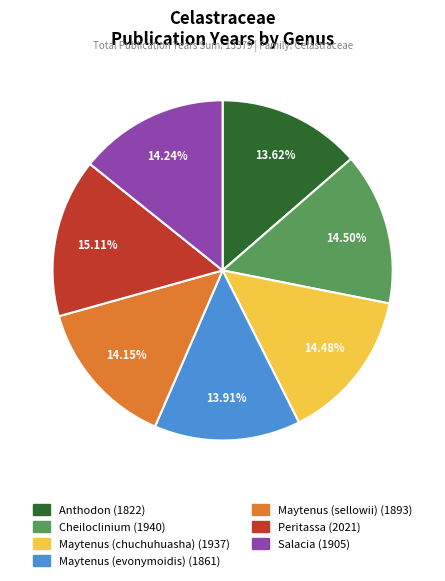

Between Maytenus (sellowii) and Peritassa, which is larger?

Peritassa